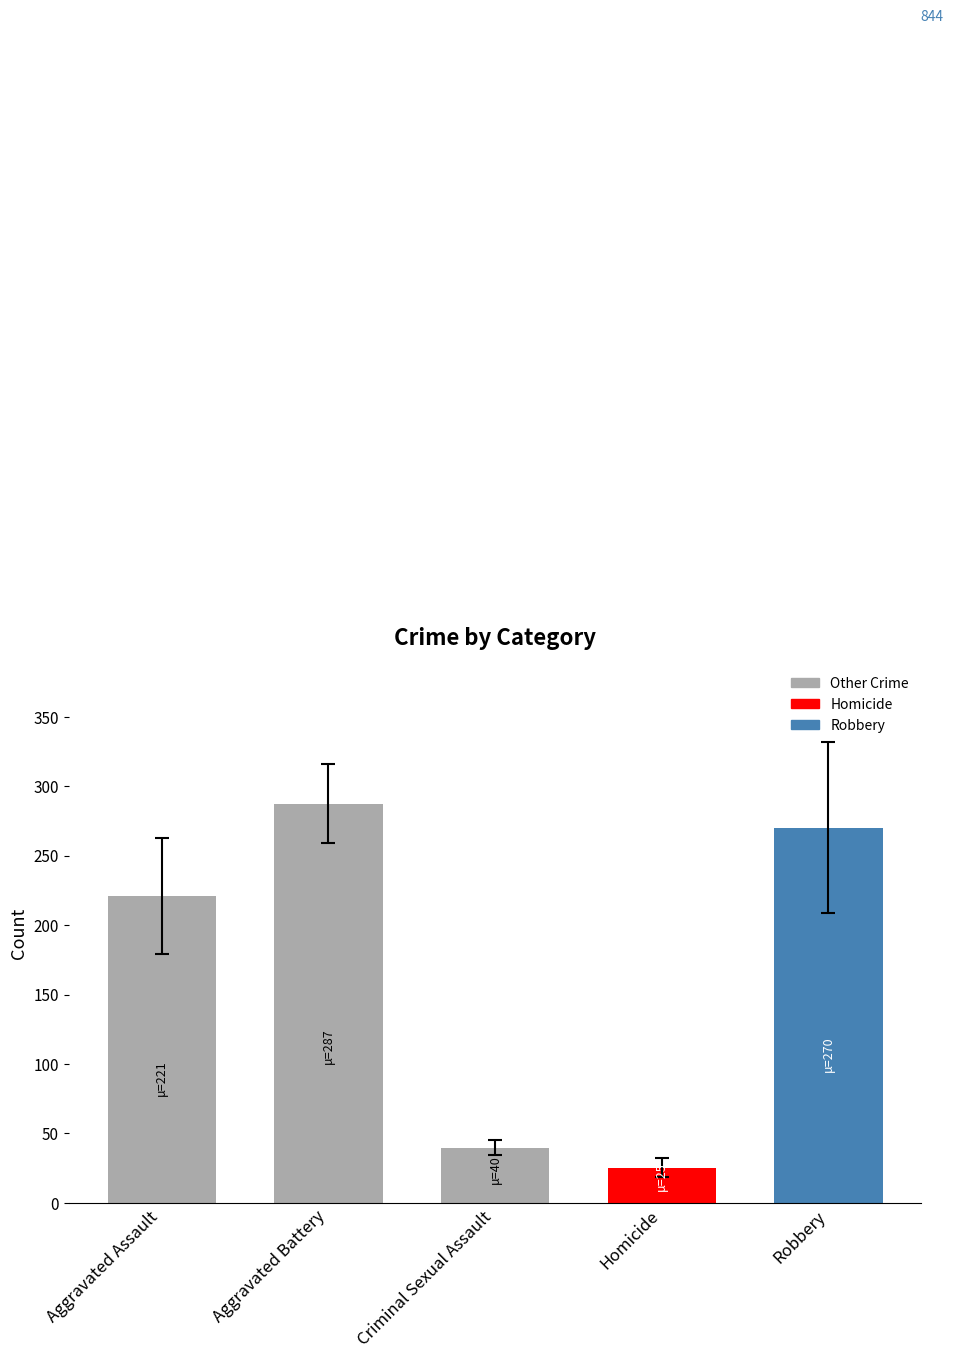

List the labels in order of value, largest first.

Aggravated Battery, Robbery, Aggravated Assault, Criminal Sexual Assault, Homicide